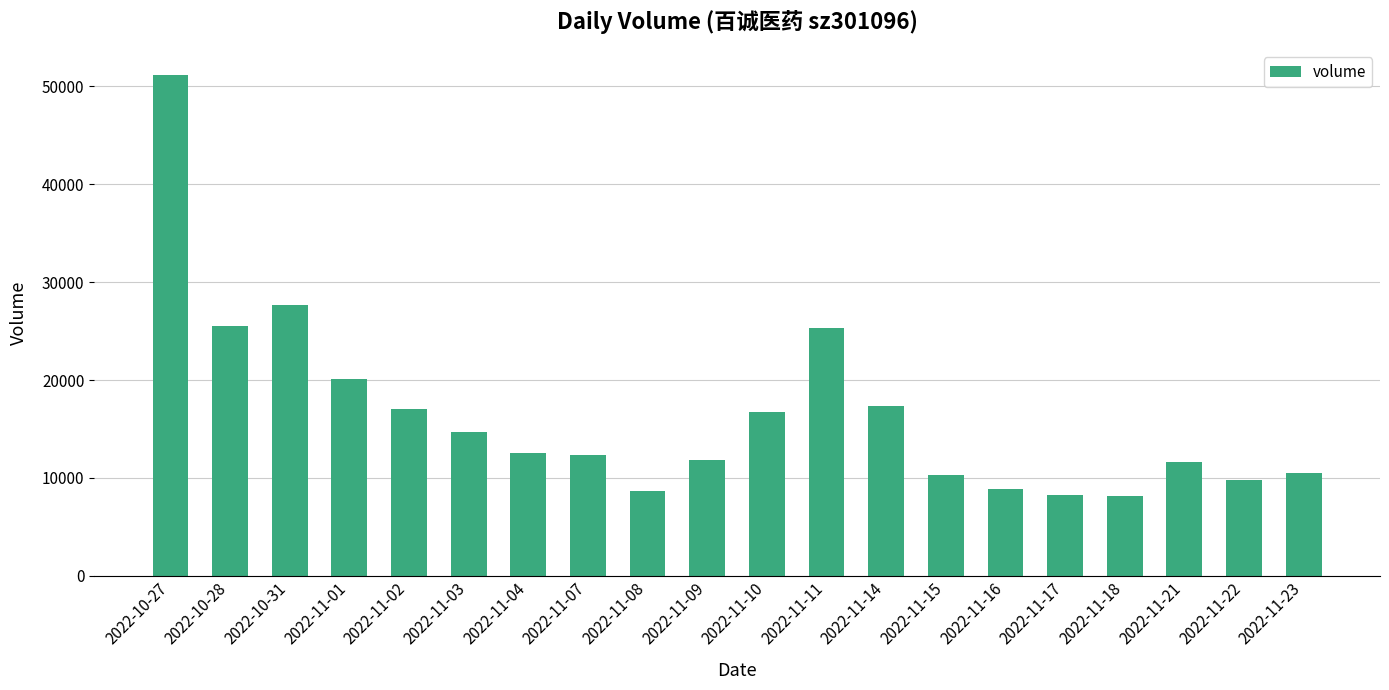

Approximately how many times larger is the value at 2022-11-14 compared to 2022-11-18?

2.1